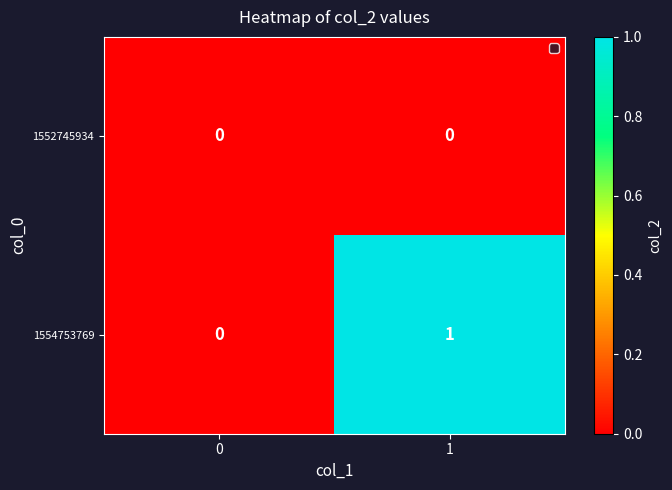

Which series has the widest spread of values?

1554753769